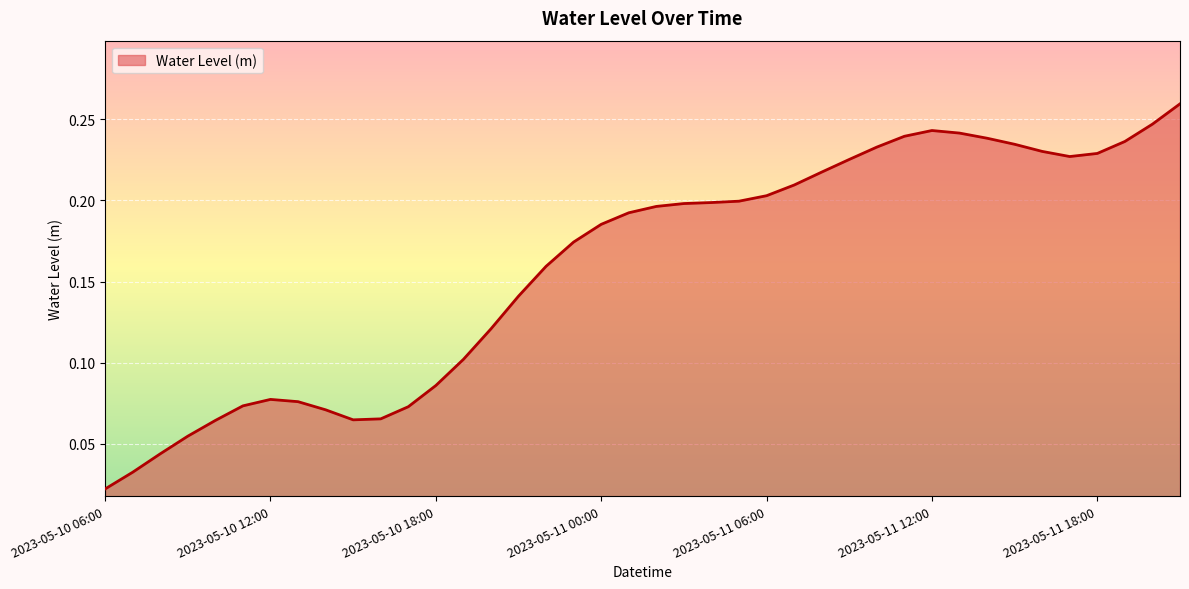

What is the sum of all values?

6.4